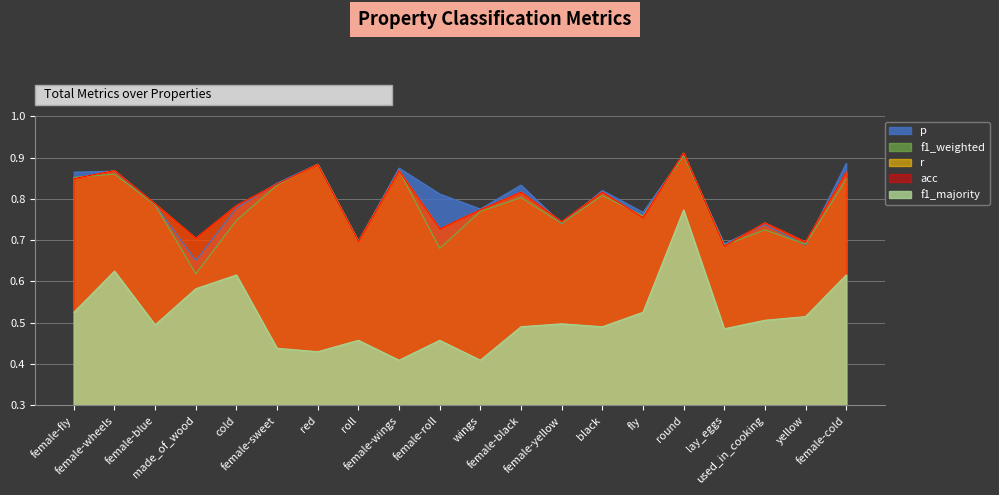

Which label corresponds to the smallest value in the chart?

female-wings